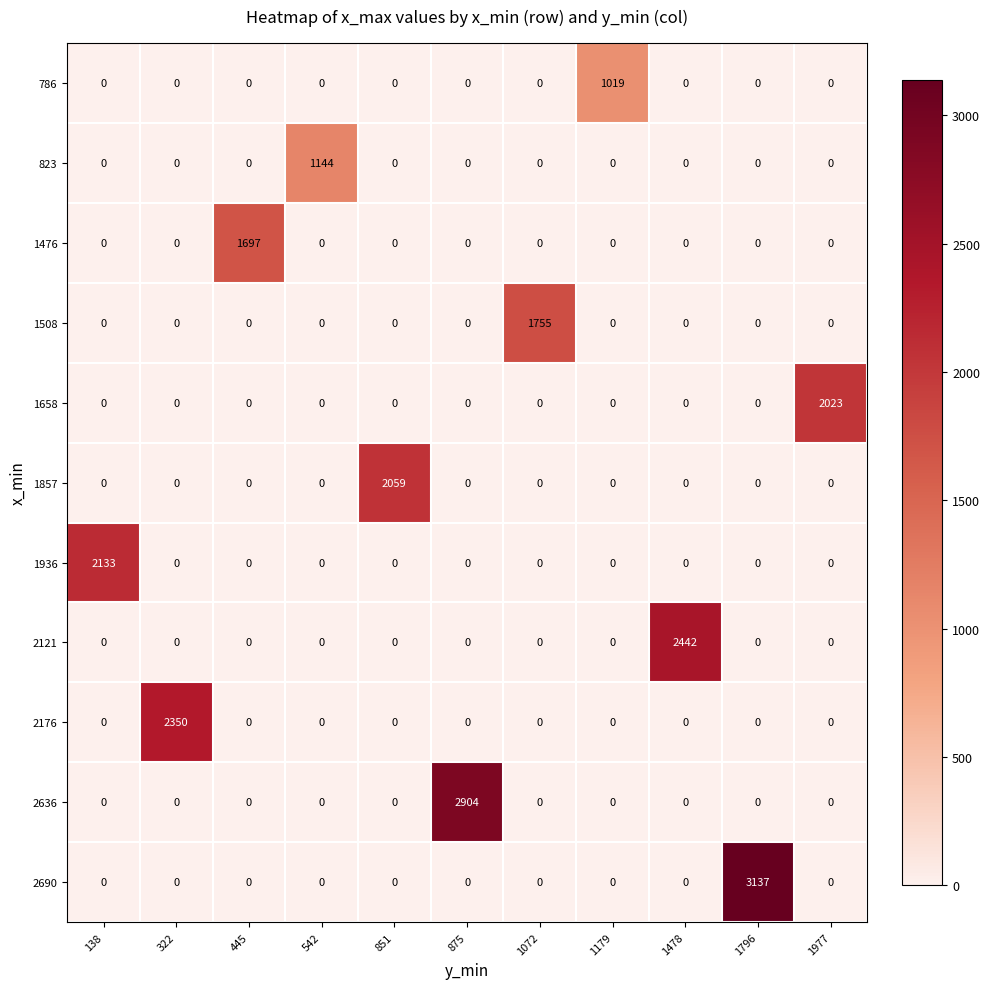

Which series has the largest range (max minus min)?

2690